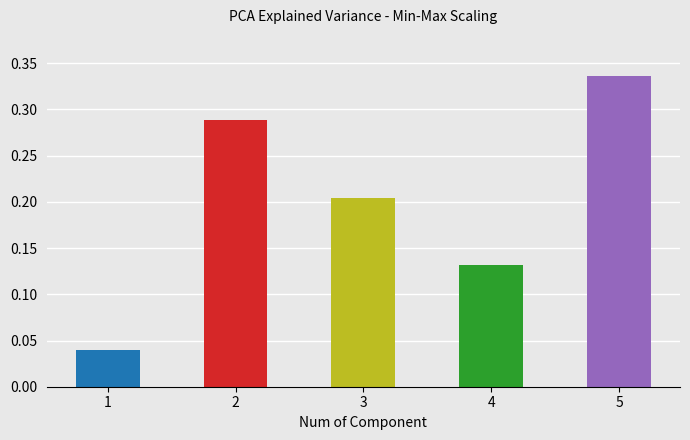

The chart shows a value of 0.4 at 2. True or false?

False